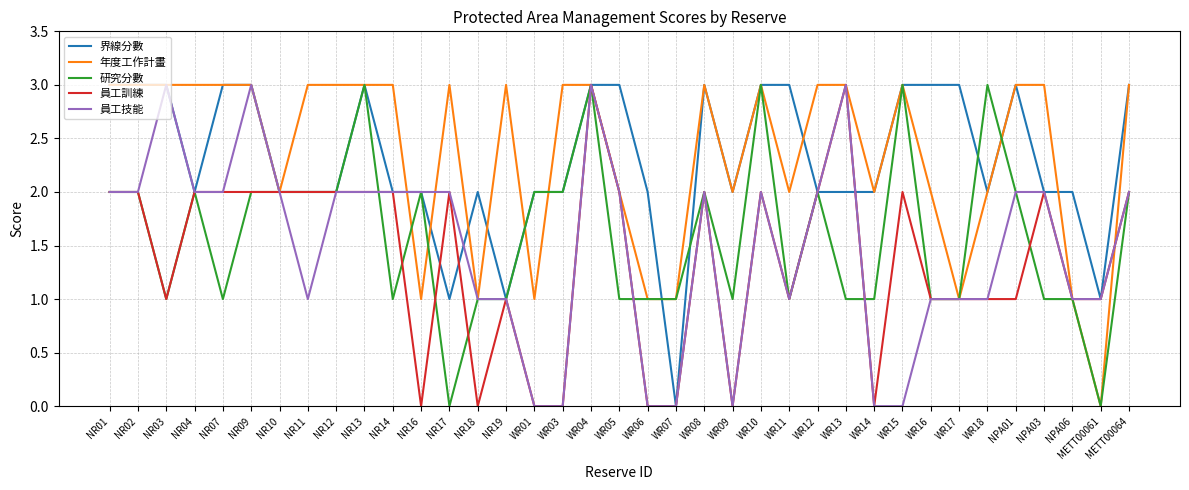

What is the sum of the 員工技能 values at NR13 and NR17?

4